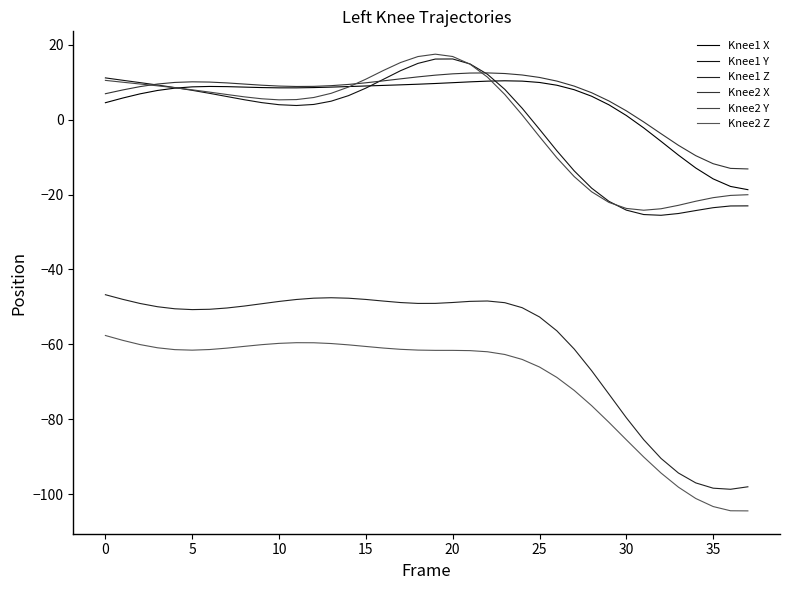

Is this an area chart (filled region under the line)?

No